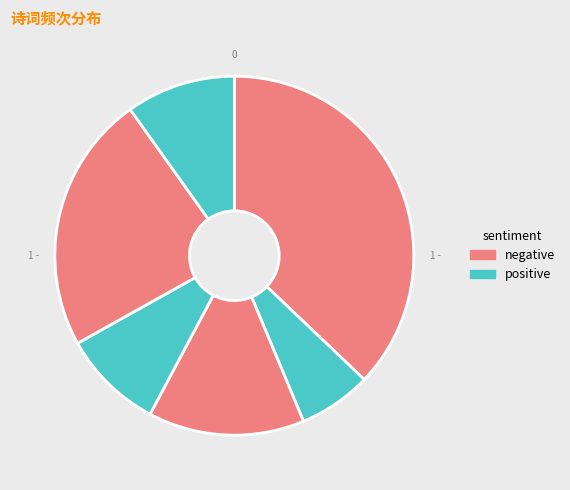

How many slices are in this pie chart?

6